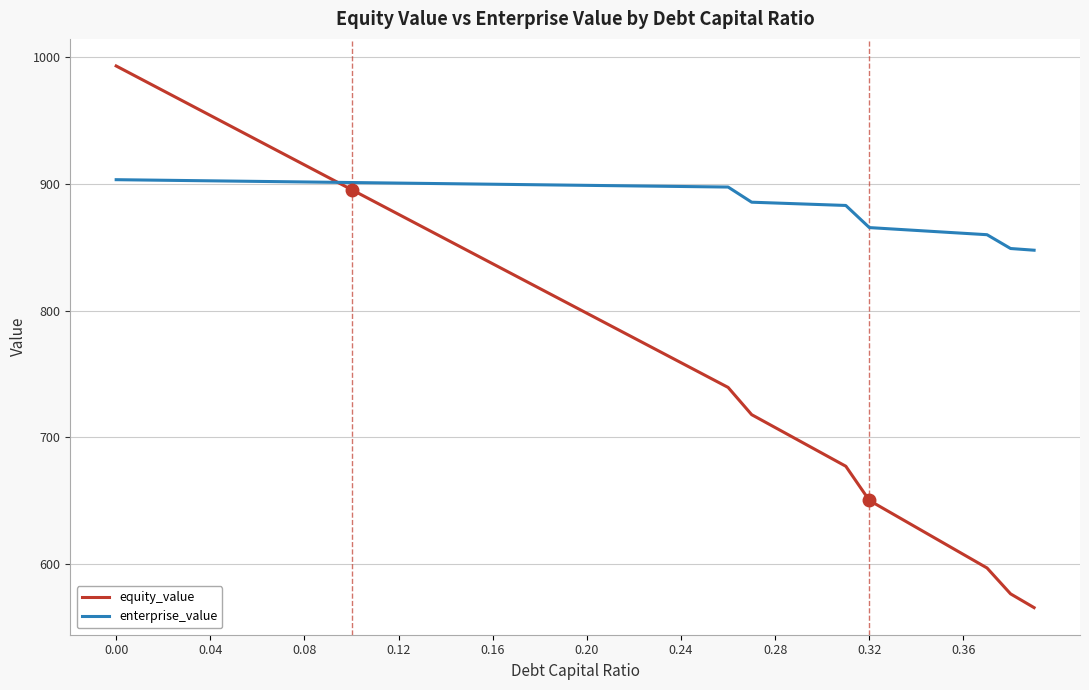

Which series has the largest total across all categories?

enterprise_value